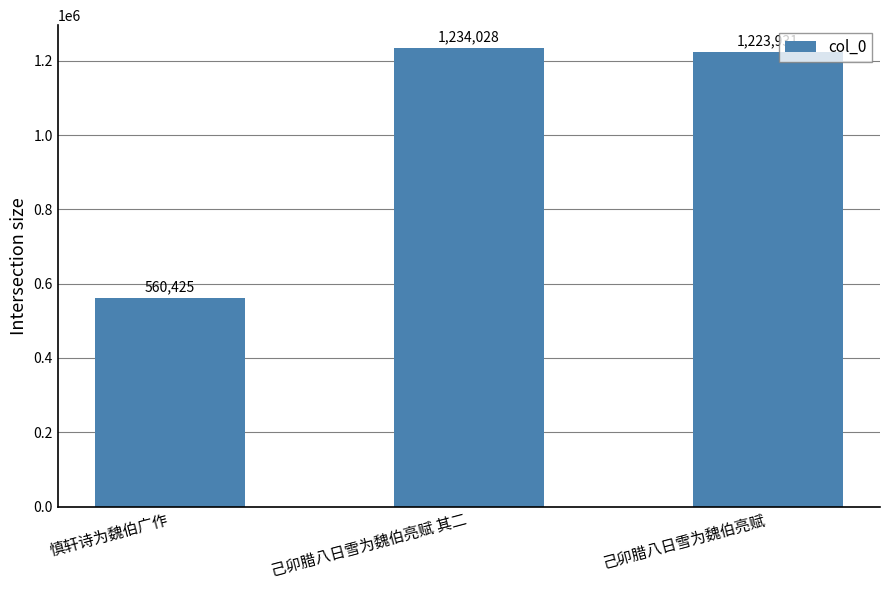

List the labels in order of value, smallest first.

慎轩诗为魏伯广作, 己卯腊八日雪为魏伯亮赋, 己卯腊八日雪为魏伯亮赋 其二